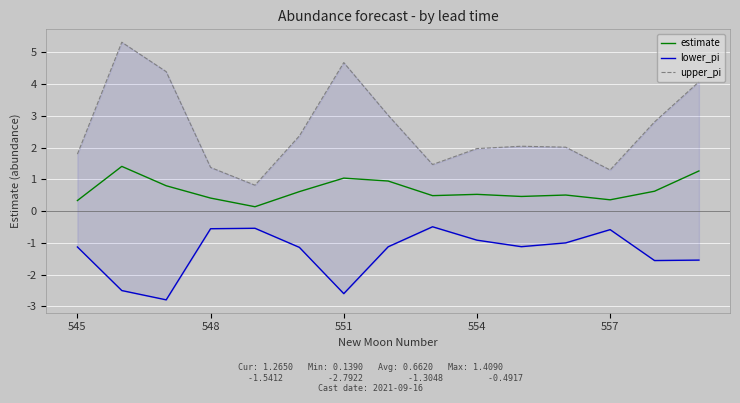

What is the difference between the second highest and minimum values in the estimate series?

1.1